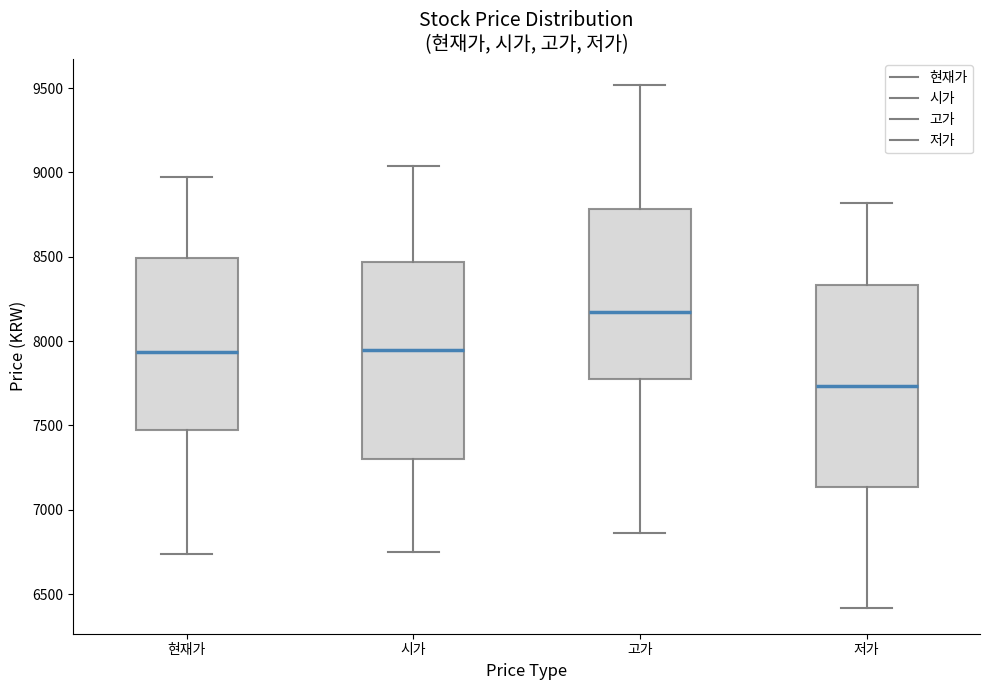

Where is the upper edge of the box for 현재가 on the y-axis? The values are not printed on the chart, so give them approximately, as read against the axis.

8500